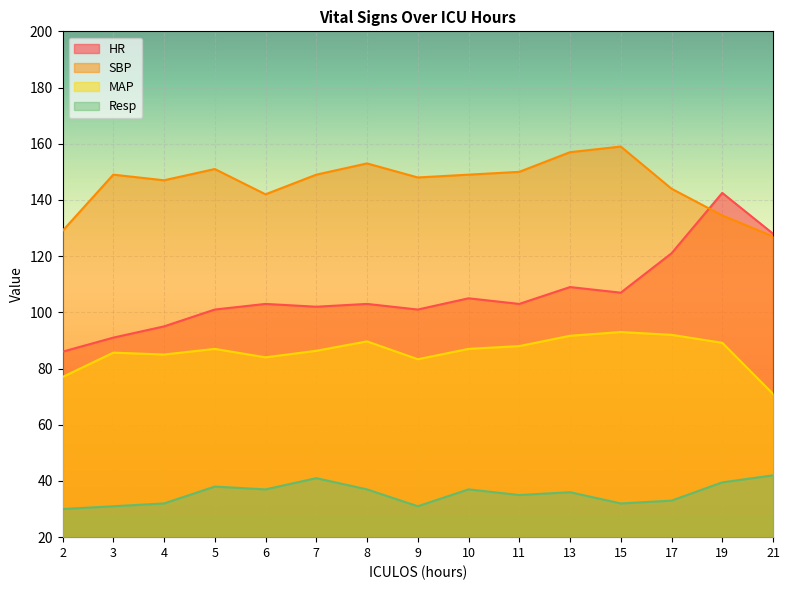

Is it true that Resp equals 41.0 at 7?

True